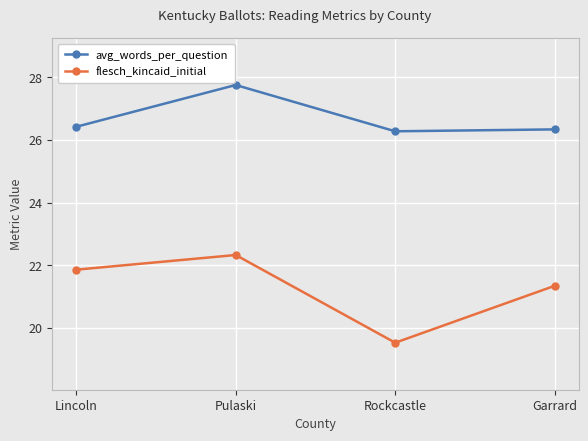

At which label does flesch_kincaid_initial reach its peak?

Pulaski